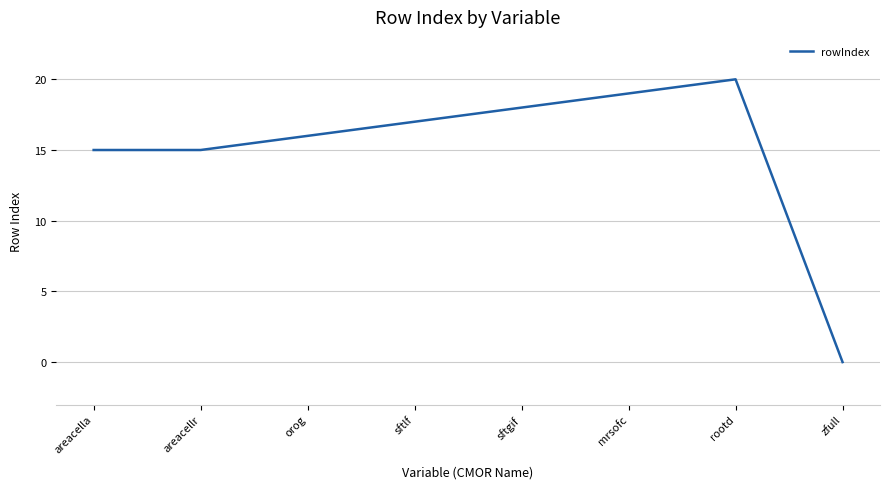

Reading right to left, transcribe all the data shown in this chart.

zfull=0	rootd=20	mrsofc=19	sftgif=18	sftlf=17	orog=16	areacellr=15	areacella=15